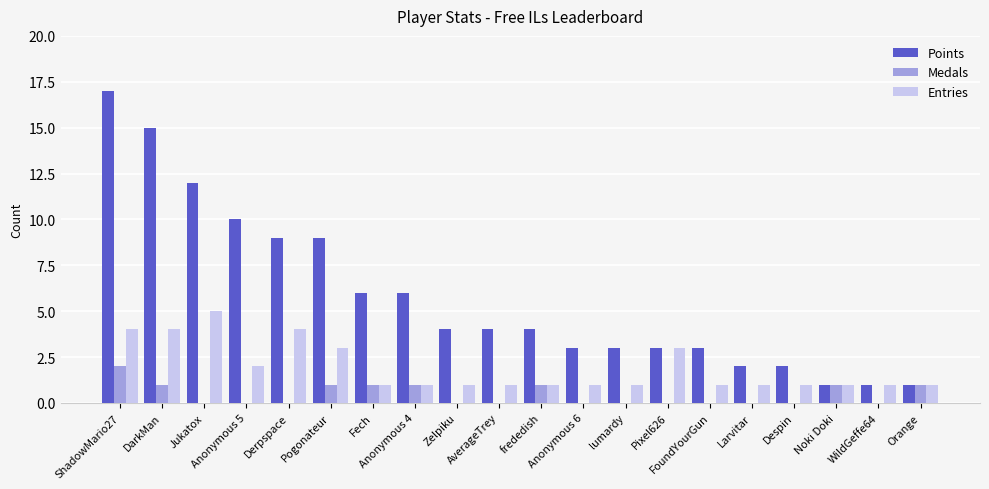

Which label corresponds to the largest value in the chart?

ShadowMario27